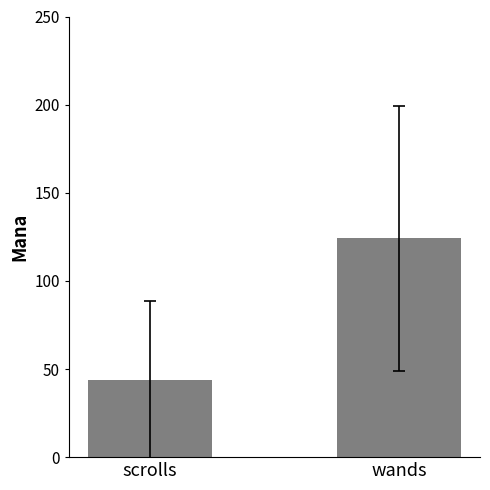

What is the label of the 2nd bar from the right?

scrolls